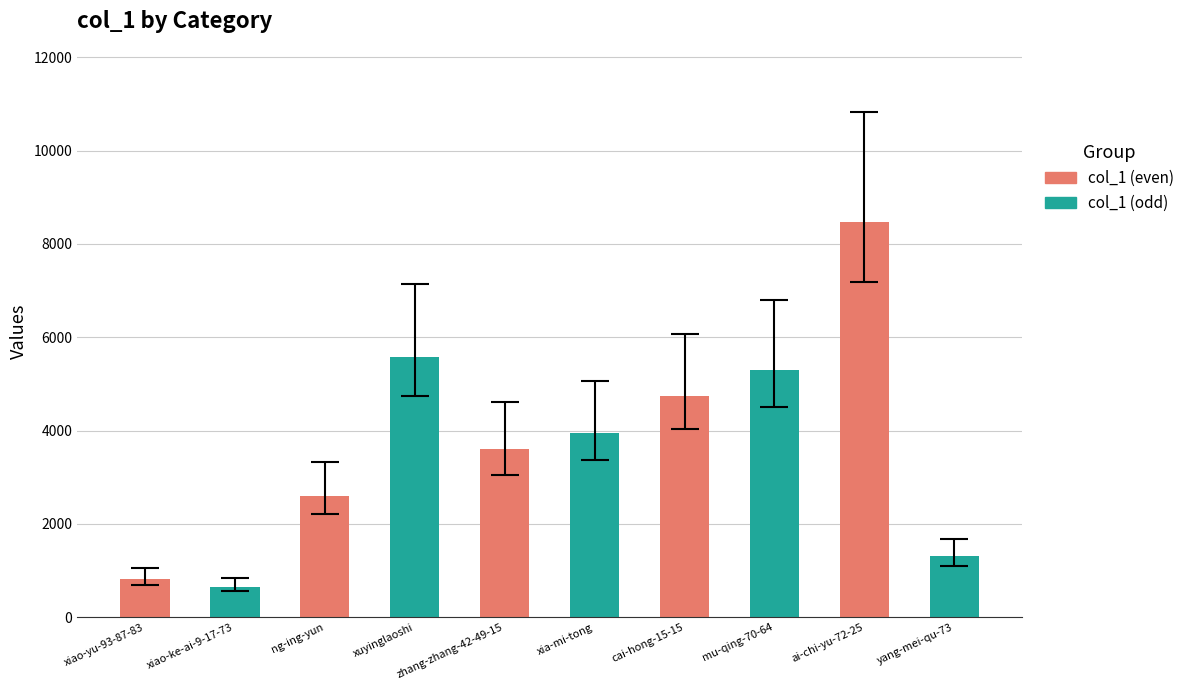

How many values are below 3956?

5